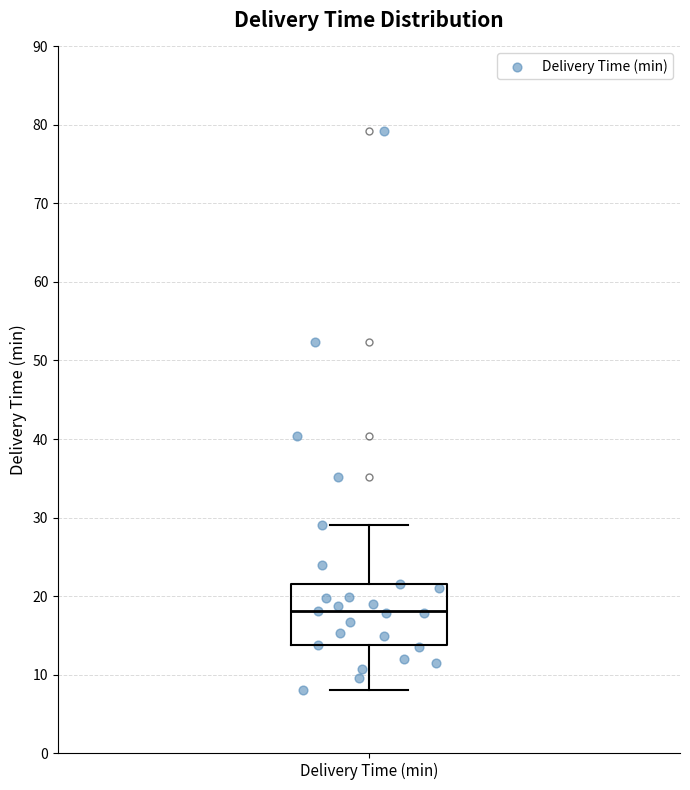

Where does the lower whisker of the box for Delivery Time (min) end on the y-axis? The values are not printed on the chart, so give them approximately, as read against the axis.

8